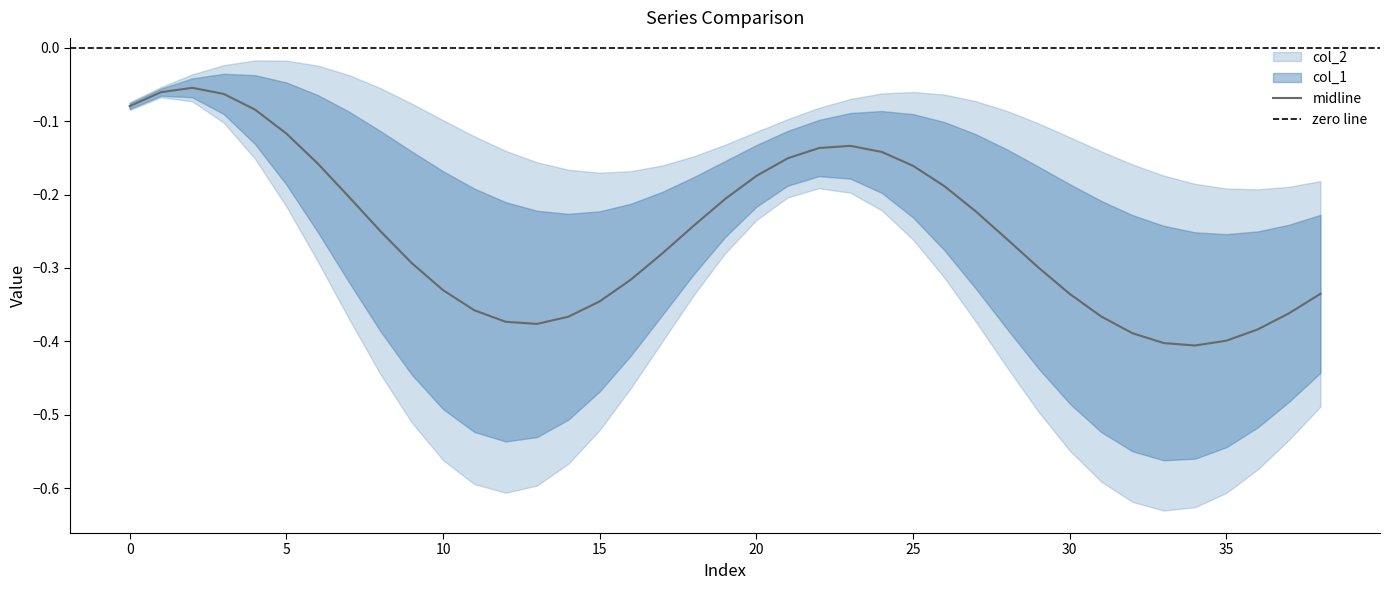

The chart shows a value of -0.2 at 23. True or false?

False